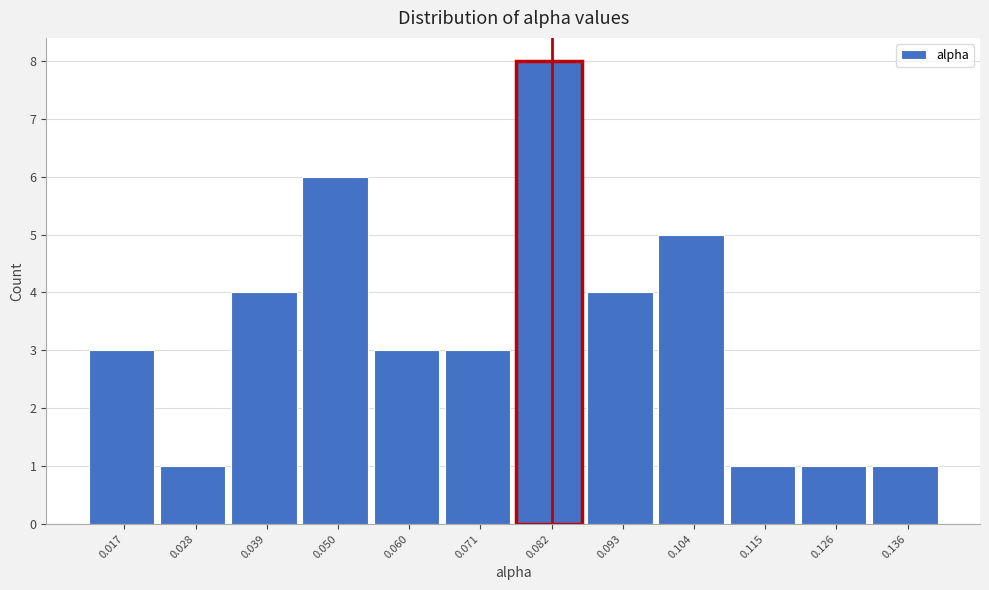

Reading left to right, what are all the values shown in this chart?

0.017=3	0.028=1	0.039=4	0.050=6	0.060=3	0.071=3	0.082=8	0.093=4	0.104=5	0.115=1	0.126=1	0.136=1